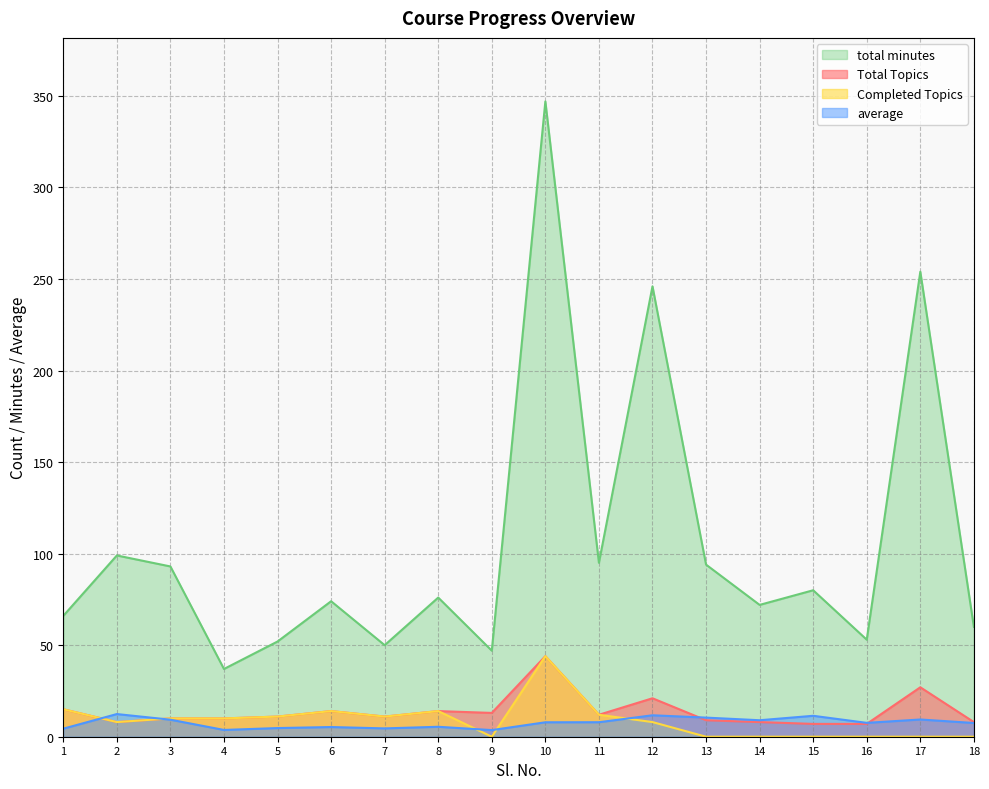

True or false: total minutes and Completed Topics cross at least once.

False